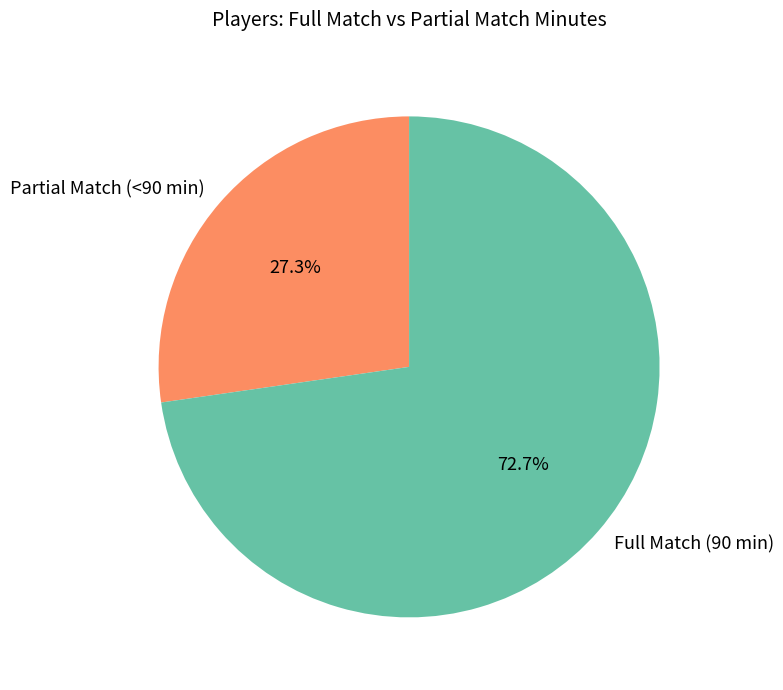

What portion of the pie excludes Partial Match (<90 min)?

72.7%